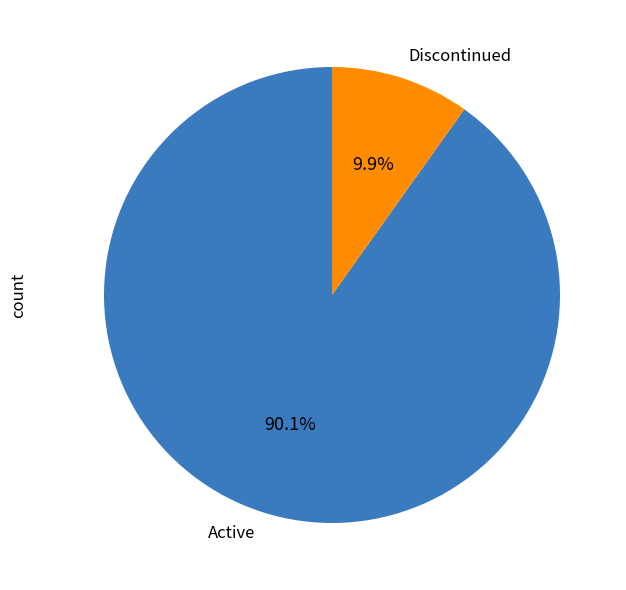

To the nearest percent, what is the difference between the largest and smallest slice percentages?

80%